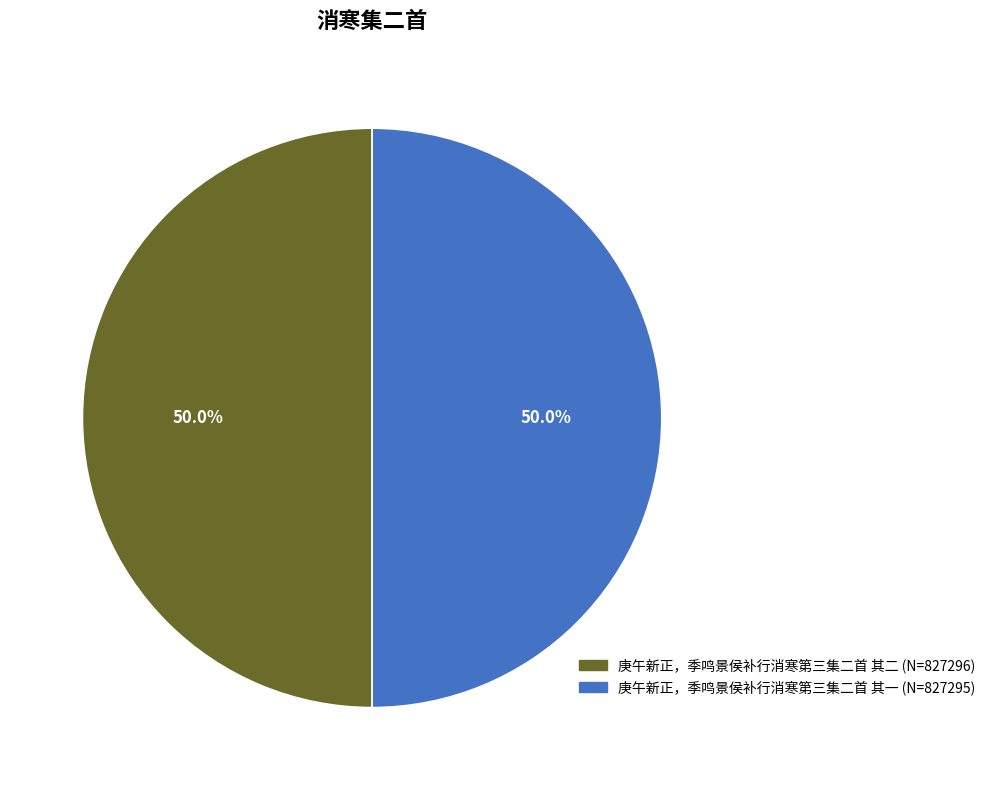

What percentage is the 庚午新正，季鸣景侯补行消寒第三集二首 其一 slice, to the nearest percent?

50%